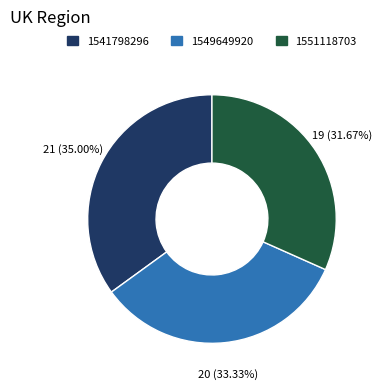

Does any single category account for the majority?

No